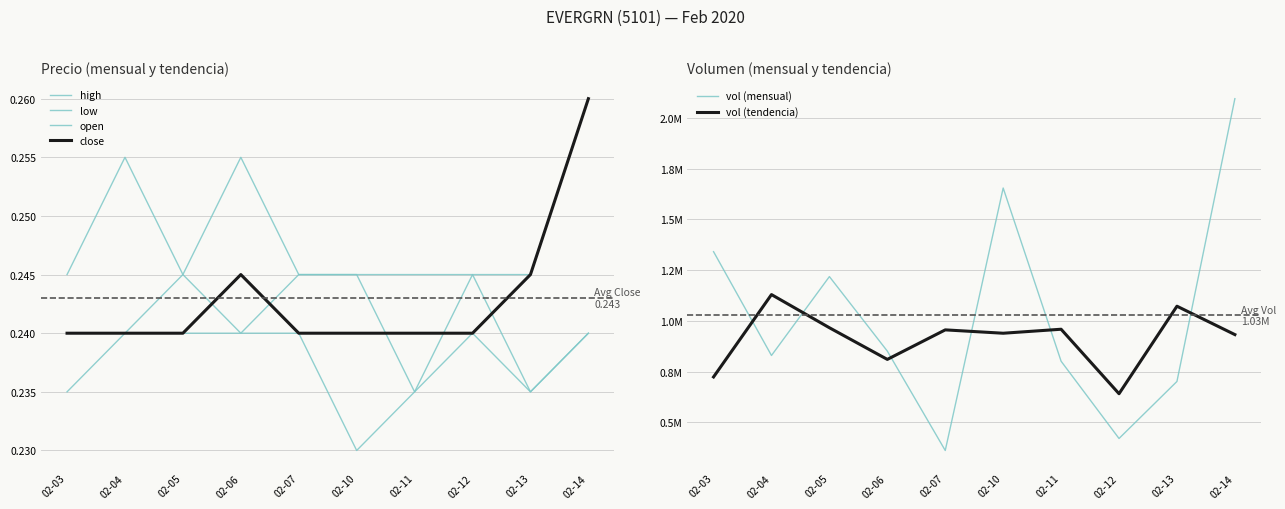

What are all the series names shown in the legend?

high, low, open, close, vol (mensual), vol (tendencia)